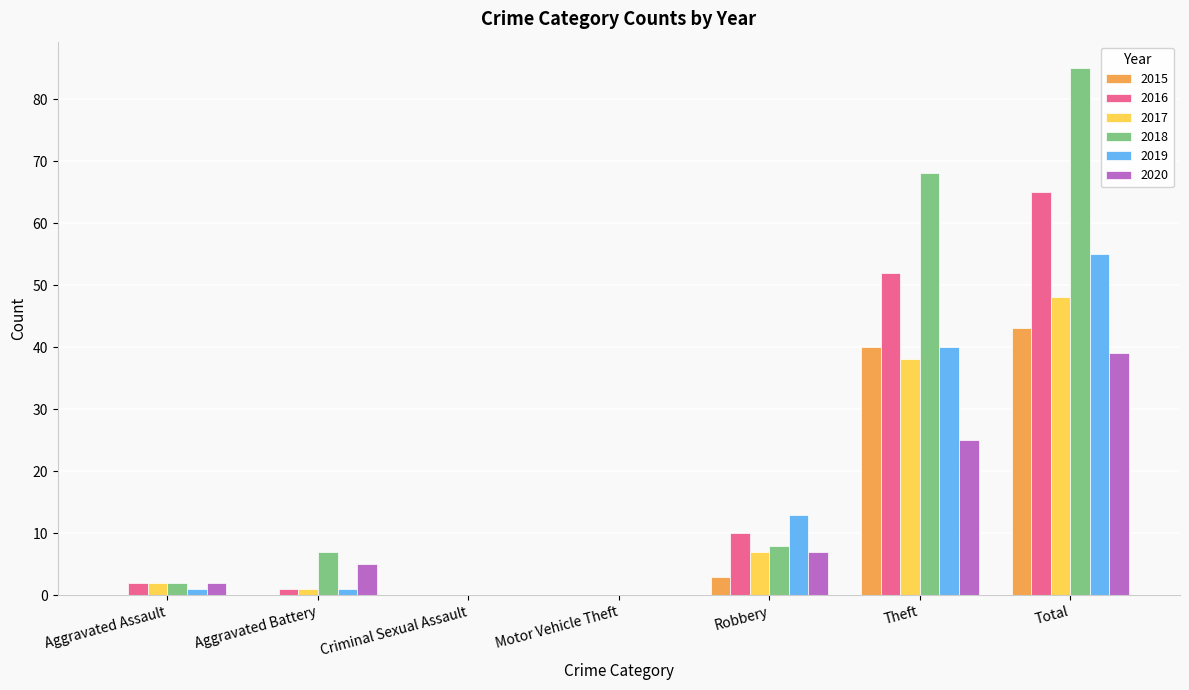

The 2020 series shows 2 at Aggravated Battery. True or false?

False